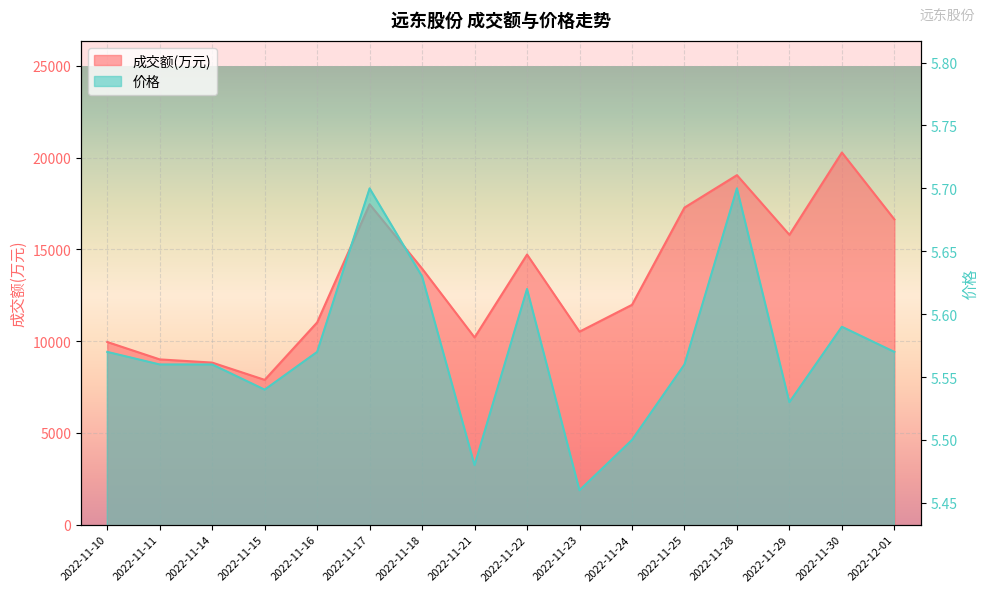

What is the maximum value shown in the chart?

20283.0